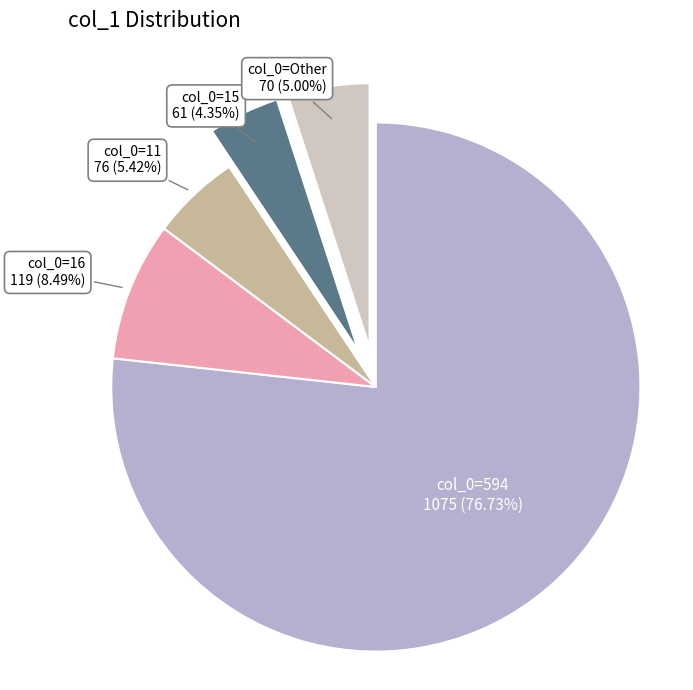

What is the ratio of the value at col_0=16 to the value at col_0=Other?

1.7